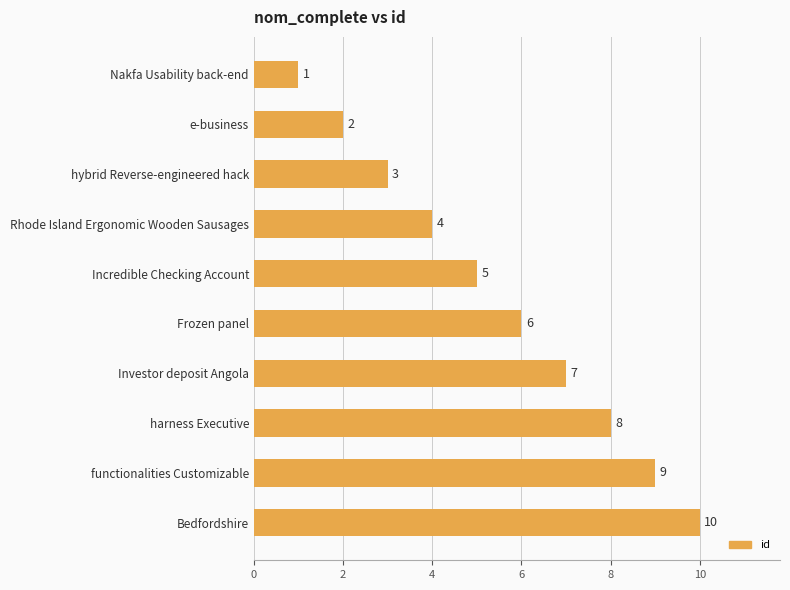

How many values are between 3 and 8?

6